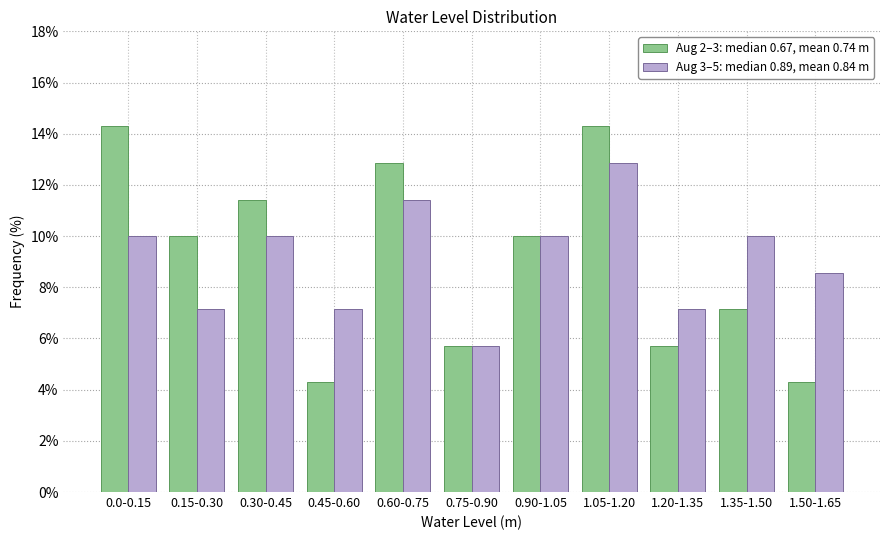

Reading left to right, extract all data points from this chart.

Aug 2–3: median 0.67, mean 0.74 m: 0.0-0.15=14.3	0.15-0.30=10.0	0.30-0.45=11.4	0.45-0.60=4.3	0.60-0.75=12.9	0.75-0.90=5.7	0.90-1.05=10.0	1.05-1.20=14.3	1.20-1.35=5.7	1.35-1.50=7.1	1.50-1.65=4.3
Aug 3–5: median 0.89, mean 0.84 m: 0.0-0.15=10.0	0.15-0.30=7.1	0.30-0.45=10.0	0.45-0.60=7.1	0.60-0.75=11.4	0.75-0.90=5.7	0.90-1.05=10.0	1.05-1.20=12.9	1.20-1.35=7.1	1.35-1.50=10.0	1.50-1.65=8.6